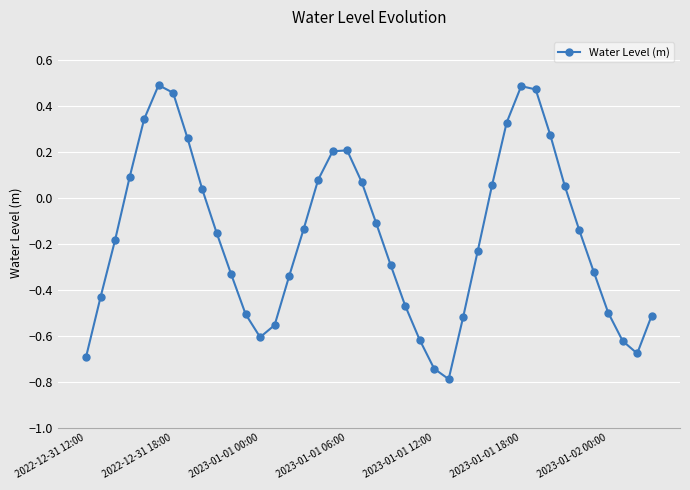

How many interior local valleys (lower than both neighbors) does the data have?

3